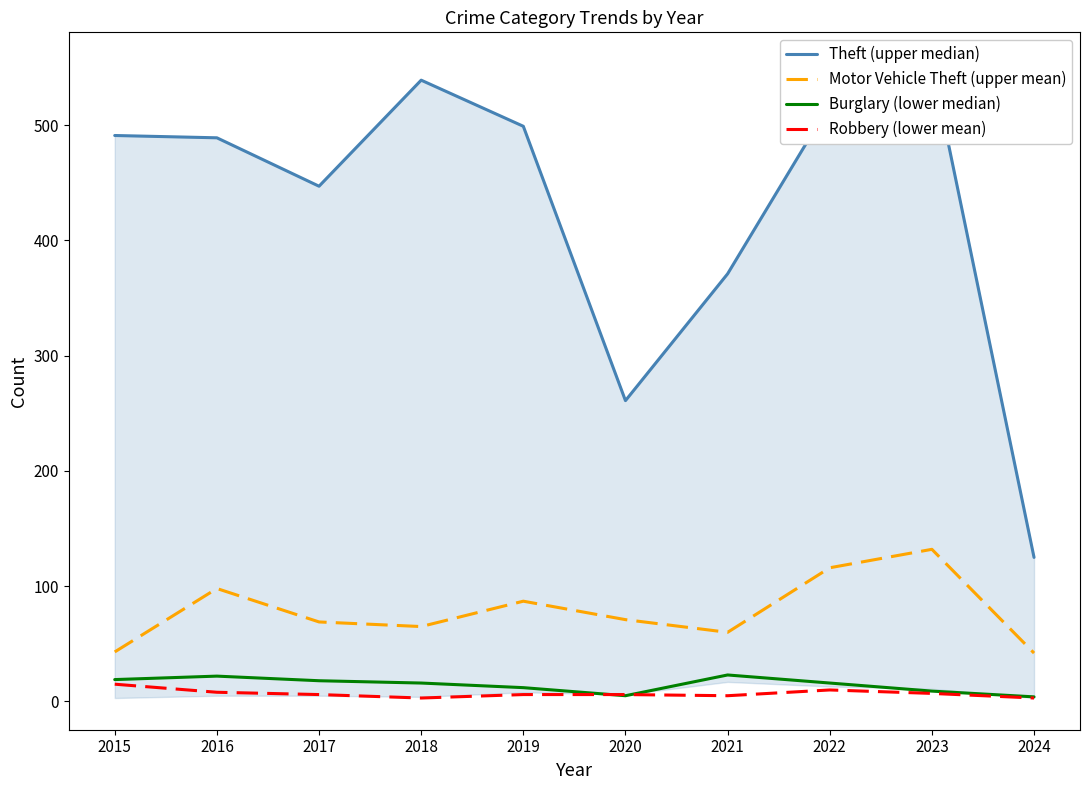

How many distinct data groups are displayed?

4